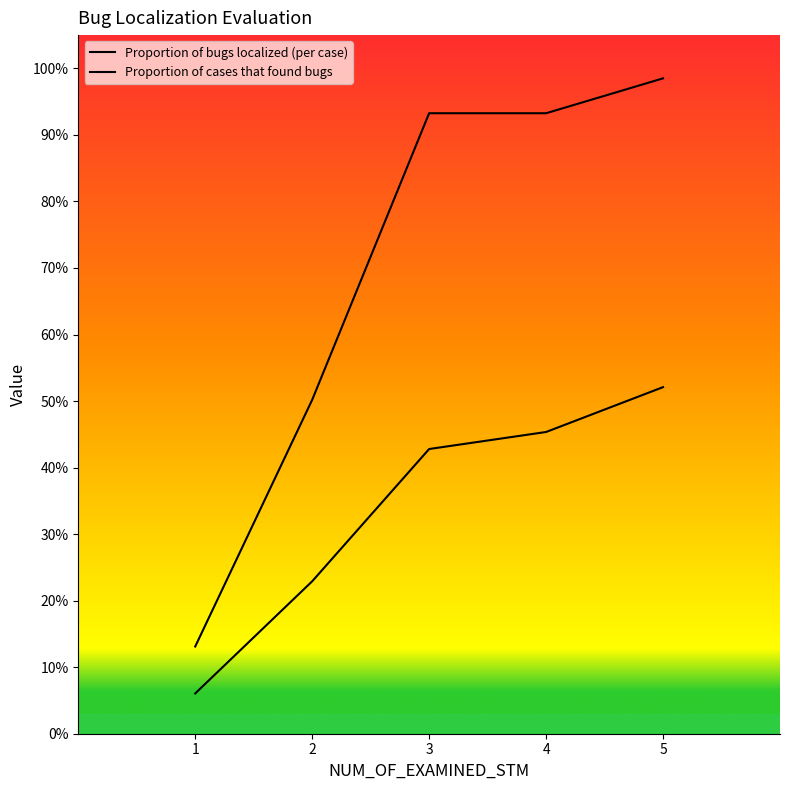

The Proportion of cases that found bugs series shows 0.9 at 4. True or false?

True